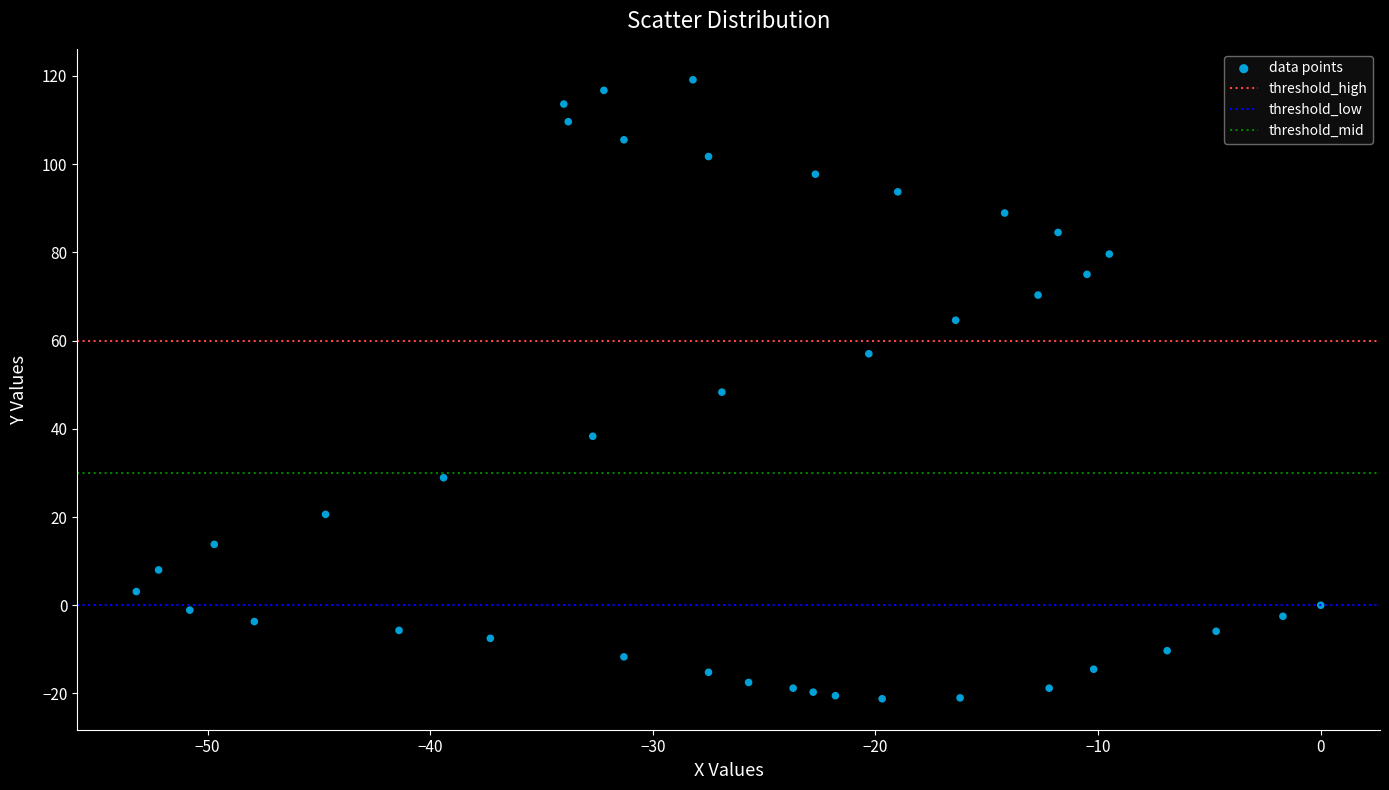

What is the range of X values (max minus min)?

53.2